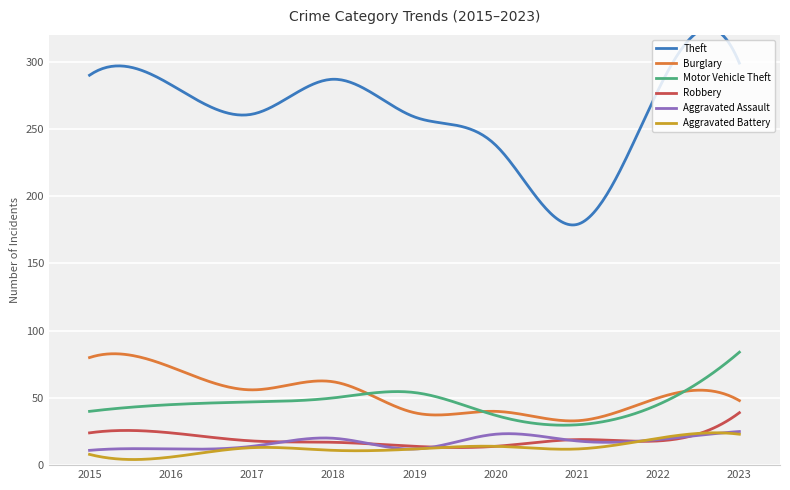

Reading left to right, extract all data points from this chart.

Theft: 2015=290	2016=283	2017=261	2018=287	2019=259	2020=238	2021=179	2022=279	2023=299
Burglary: 2015=80	2016=73	2017=56	2018=62	2019=39	2020=40	2021=33	2022=50	2023=48
Motor Vehicle Theft: 2015=40	2016=45	2017=47	2018=50	2019=54	2020=37	2021=30	2022=45	2023=84
Robbery: 2015=24	2016=24	2017=18	2018=17	2019=14	2020=14	2021=19	2022=18	2023=39
Aggravated Assault: 2015=11	2016=12	2017=14	2018=20	2019=12	2020=23	2021=18	2022=19	2023=25
Aggravated Battery: 2015=8	2016=6	2017=13	2018=11	2019=12	2020=14	2021=12	2022=20	2023=23